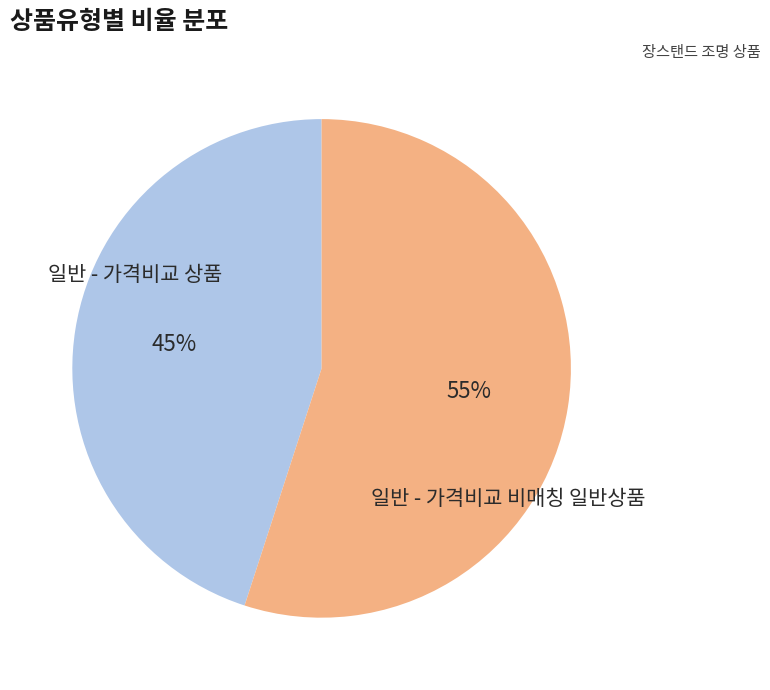

To the nearest percent, what portion does 일반 - 가격비교 비매칭 일반상품 represent?

55%